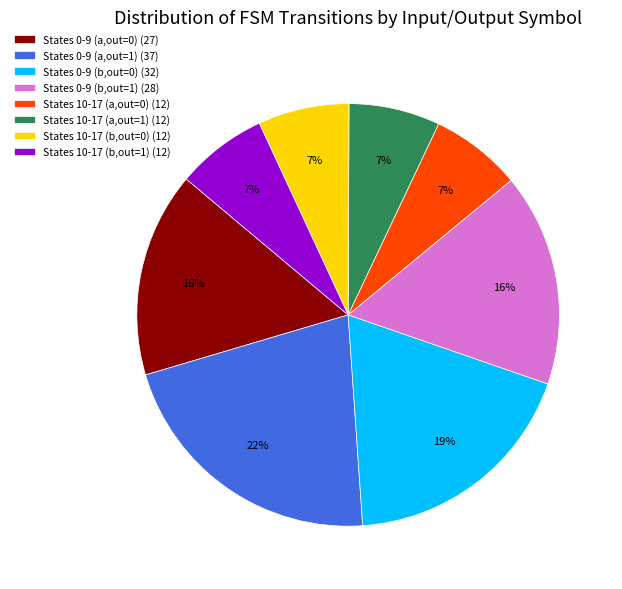

Which has a higher value, States 10-17 (b,out=1) (12) or States 0-9 (a,out=1) (37)?

States 0-9 (a,out=1) (37)